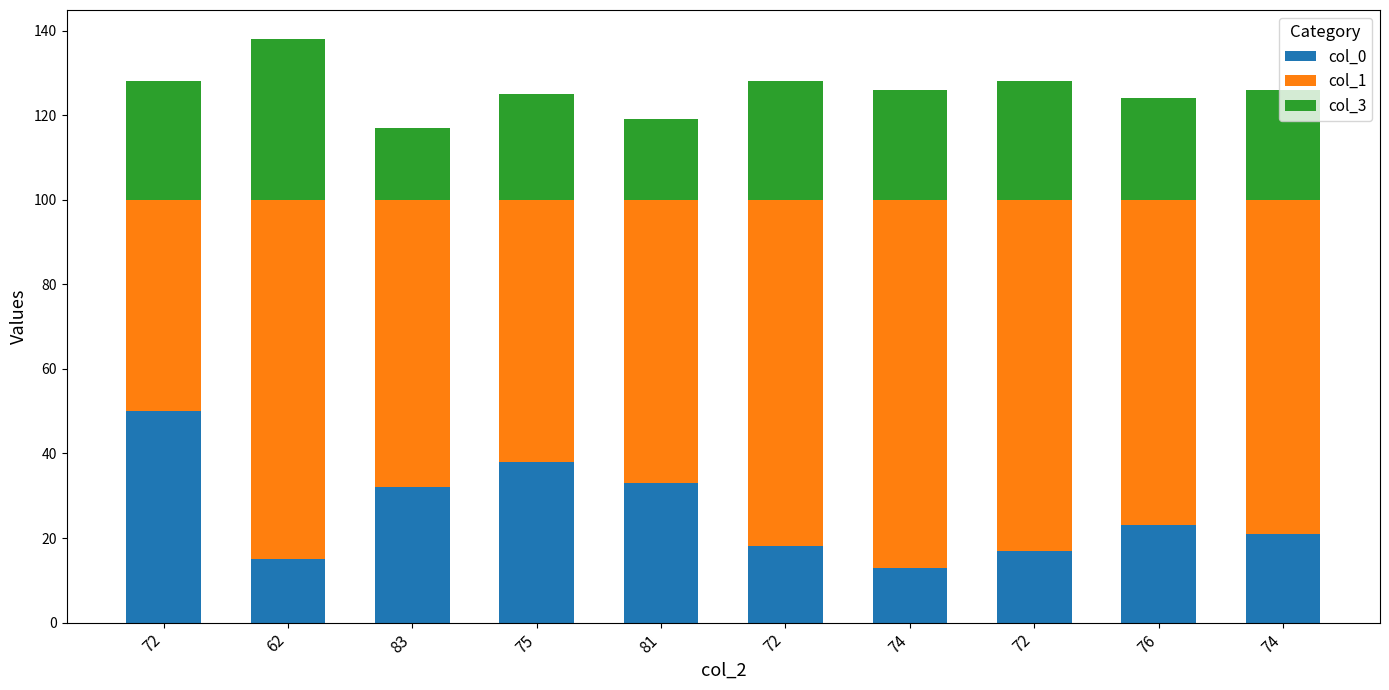

Are the bars grouped side by side (vs. stacked)?

No